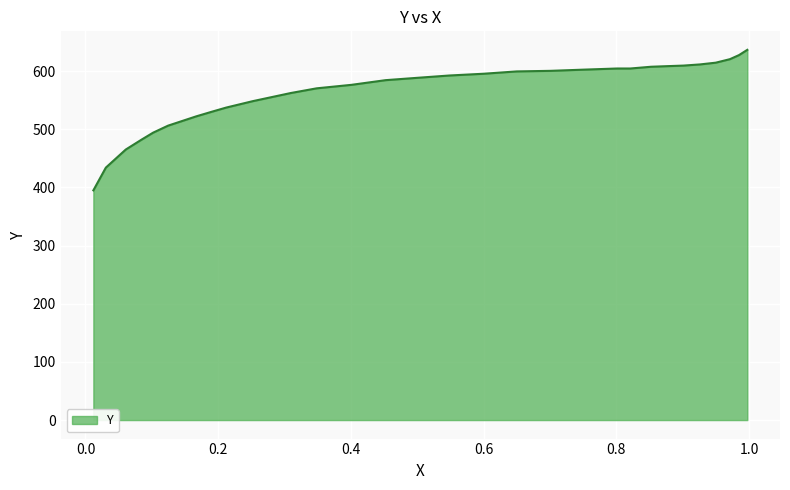

Rank the categories by value from highest to lowest.

0.9972, 0.9847, 0.971, 0.9497, 0.926, 0.901, 0.8759, 0.8522, 0.8209, 0.8009, 0.7497, 0.7009, 0.6497, 0.5997, 0.5484, 0.4997, 0.4522, 0.4009, 0.3484, 0.3096, 0.2521, 0.2121, 0.1908, 0.1671, 0.1458, 0.1245, 0.102, 0.0845, 0.0607, 0.0307, 0.0119